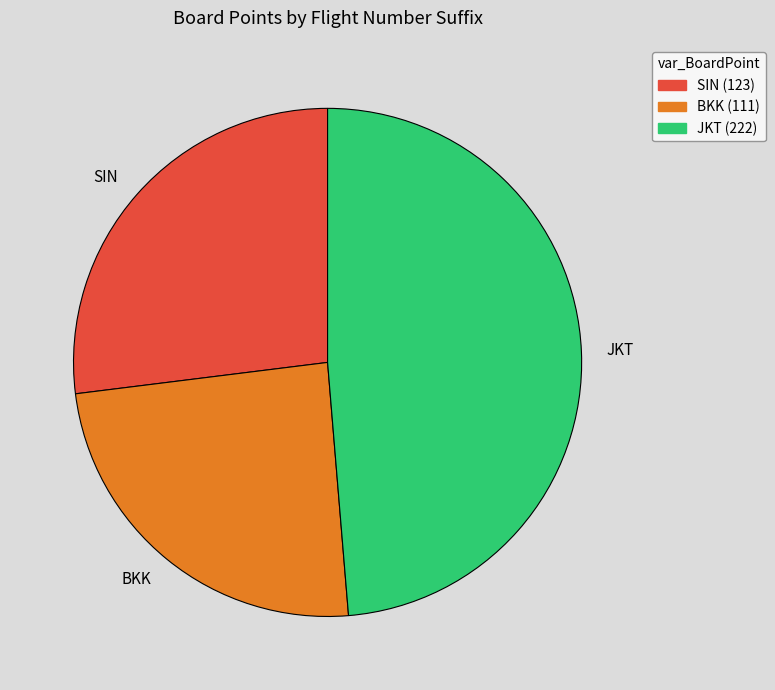

Do BKK and JKT together represent more than half of the pie?

Yes